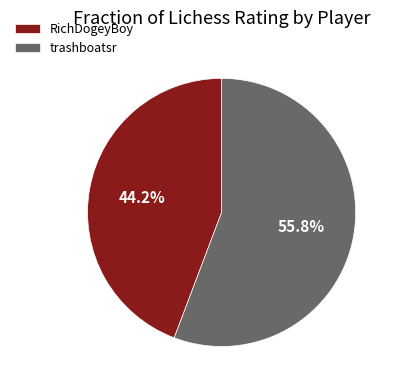

To the nearest percent, what percentage of the pie is trashboatsr?

56%